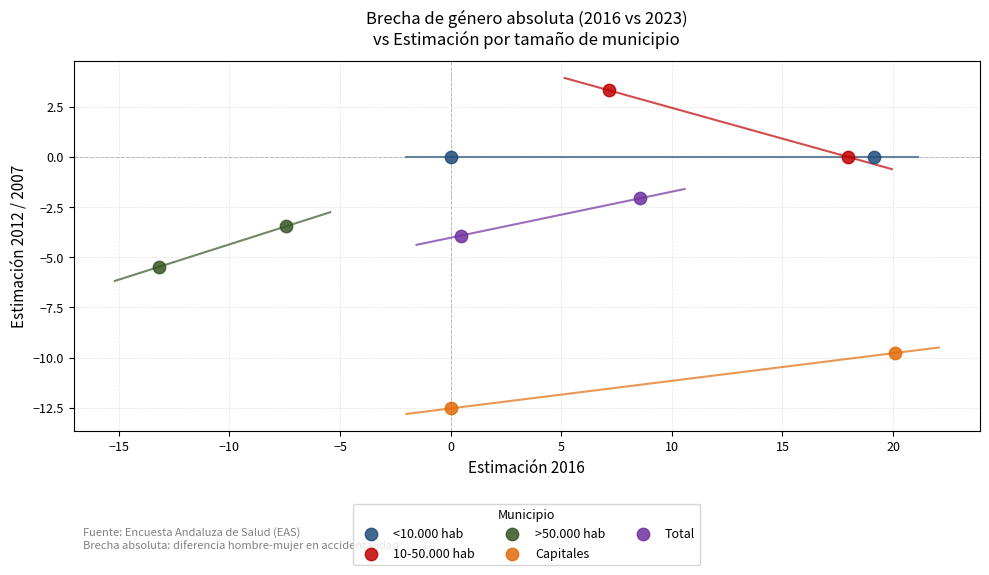

Which series contains the highest Y value?

10-50.000 hab